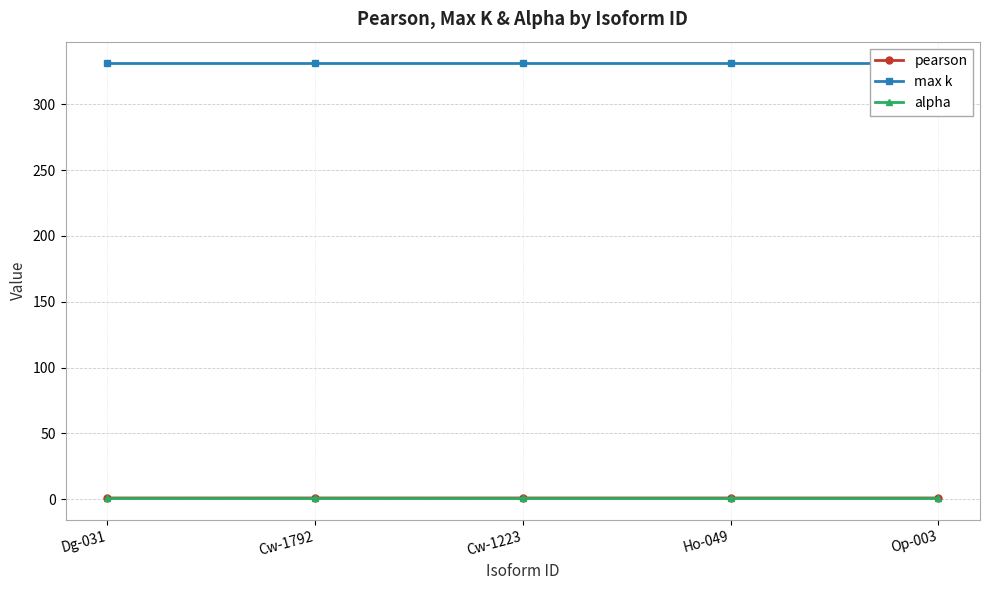

Which label corresponds to the largest value in the chart?

Dg-031